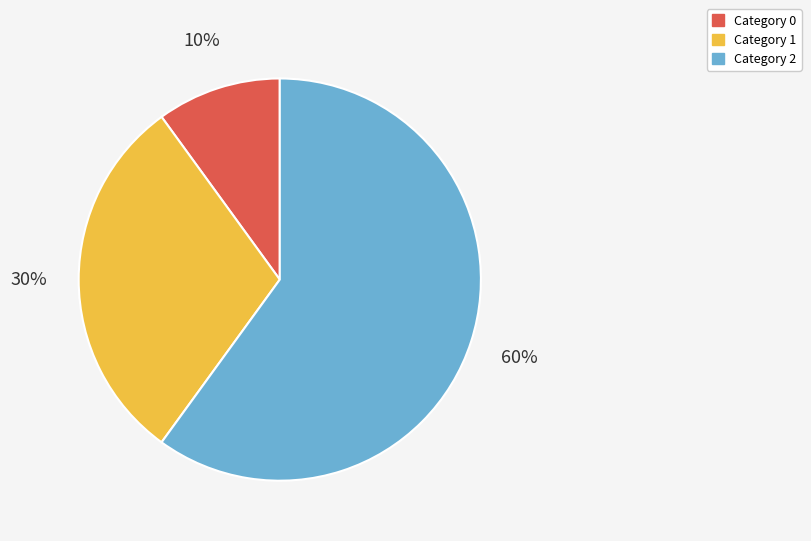

Is there any slice that represents more than half of the pie?

Yes